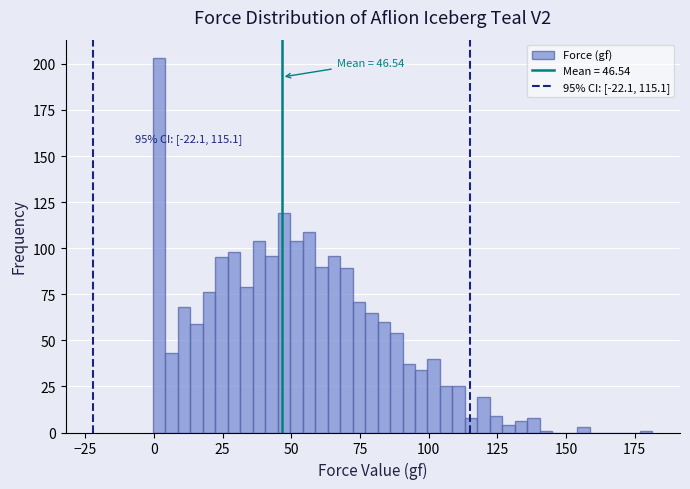

Around what value on the x-axis is the tallest bar? Give the approximate position of its centre, as read against the axis.

0